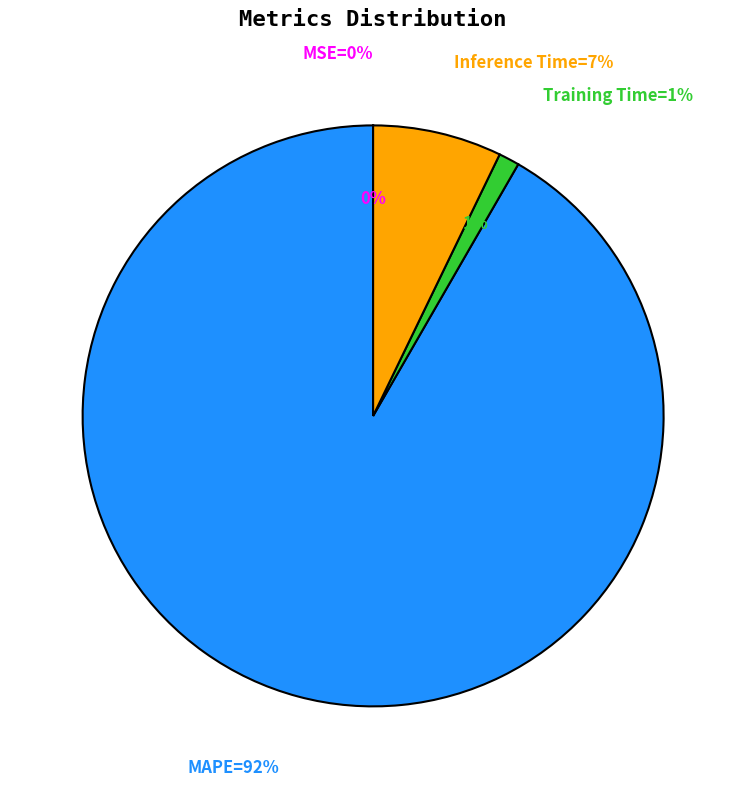

Is it true that Inference Time is 7% of the pie?

True